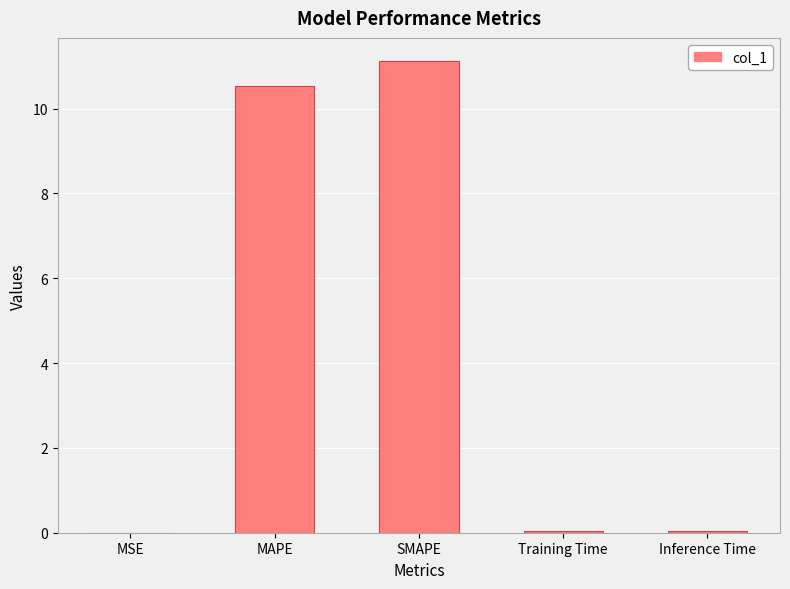

What is the maximum value shown in the chart?

11.1